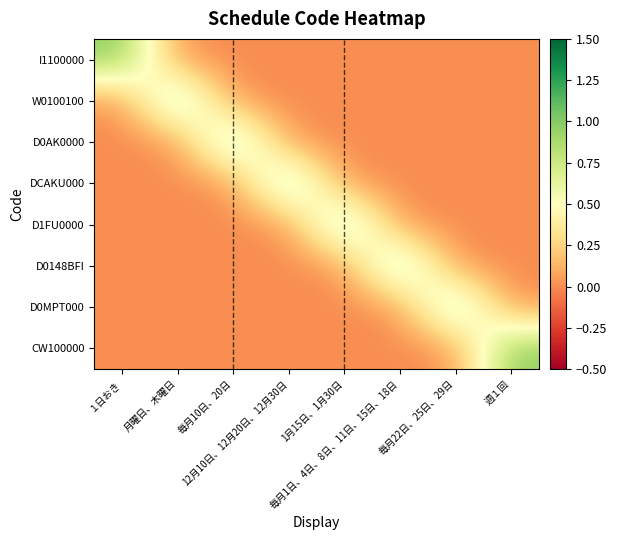

At how many categories does at least one series exceed 0?

8